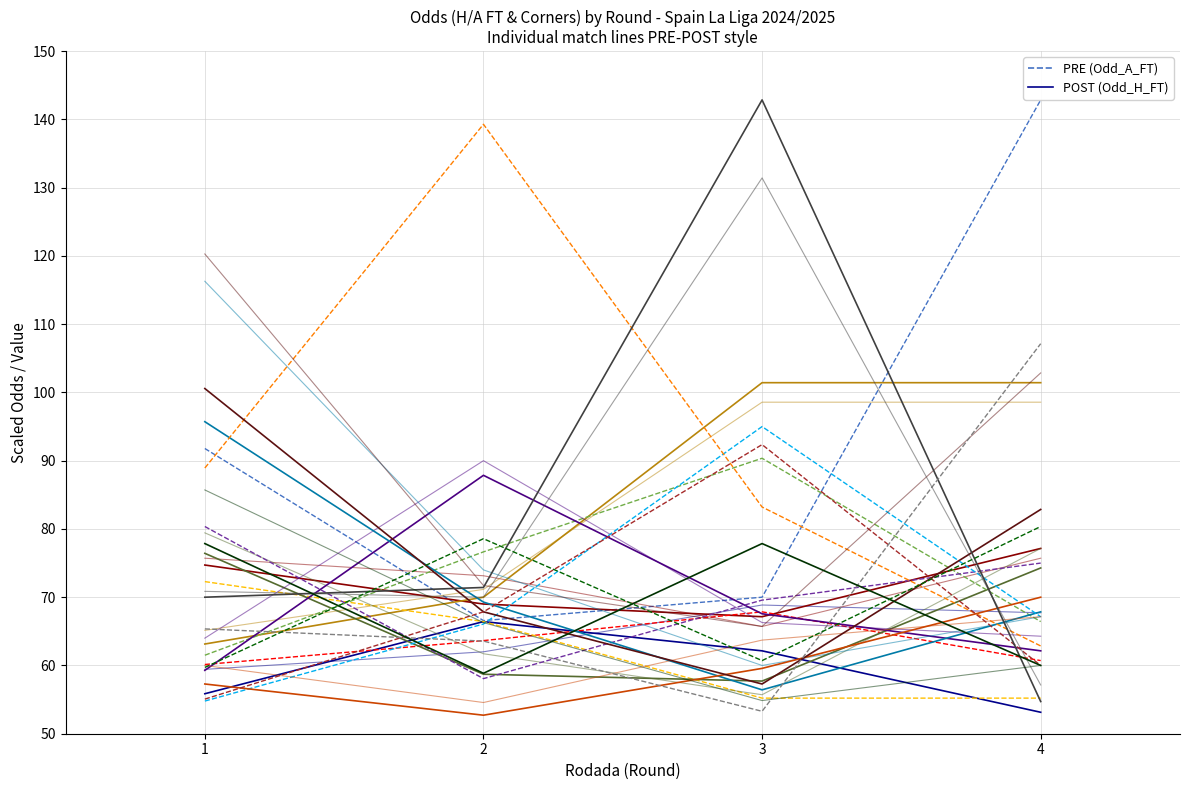

What are all the series names shown in the legend?

POST, PRE